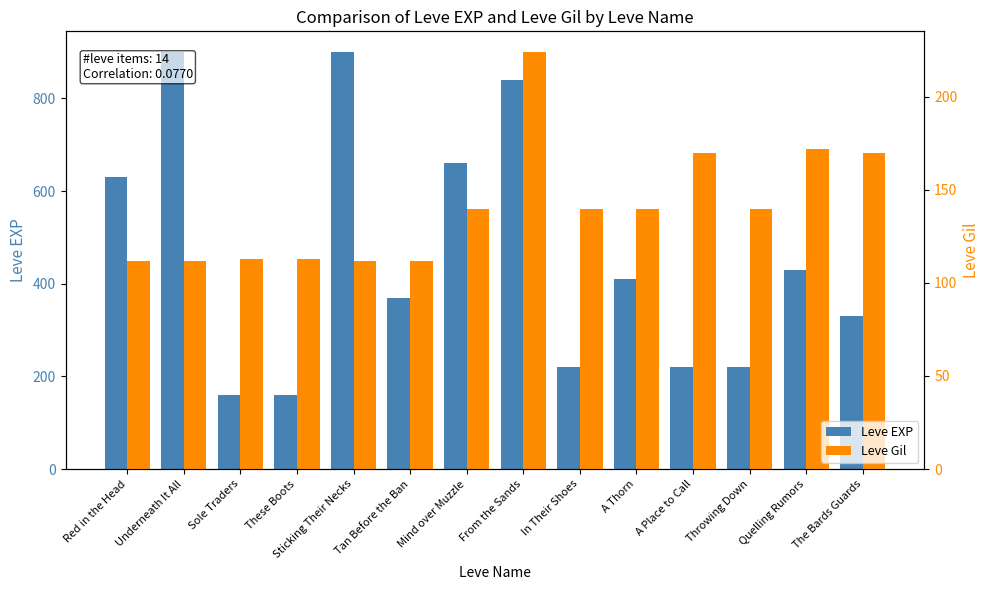

Reading left to right, extract all data points from this chart.

Leve EXP: 630	900	160	160	900	370	660	840	220	410	220	220	430	330
Leve Gil: 112	112	113	113	112	112	140	224	140	140	170	140	172	170